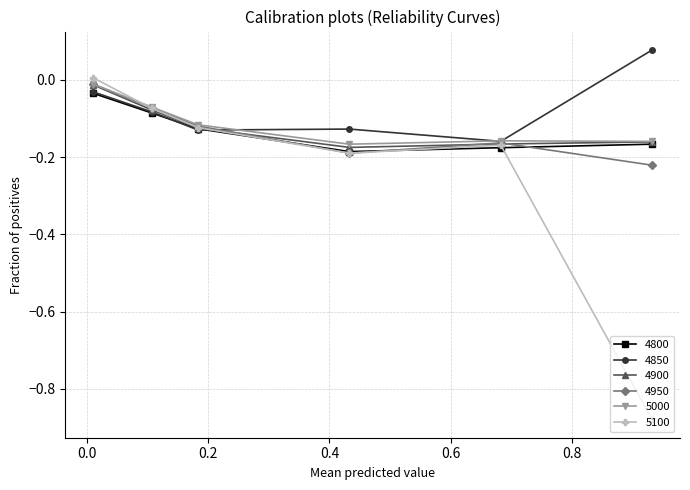

What are all the series names shown in the legend?

4800, 4850, 4900, 4950, 5000, 5100